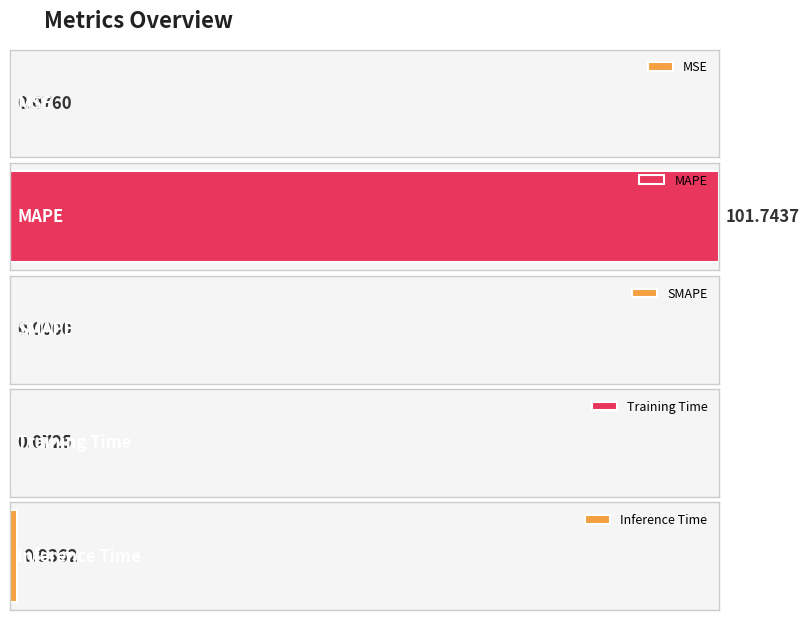

Does the chart contain stacked bars?

No